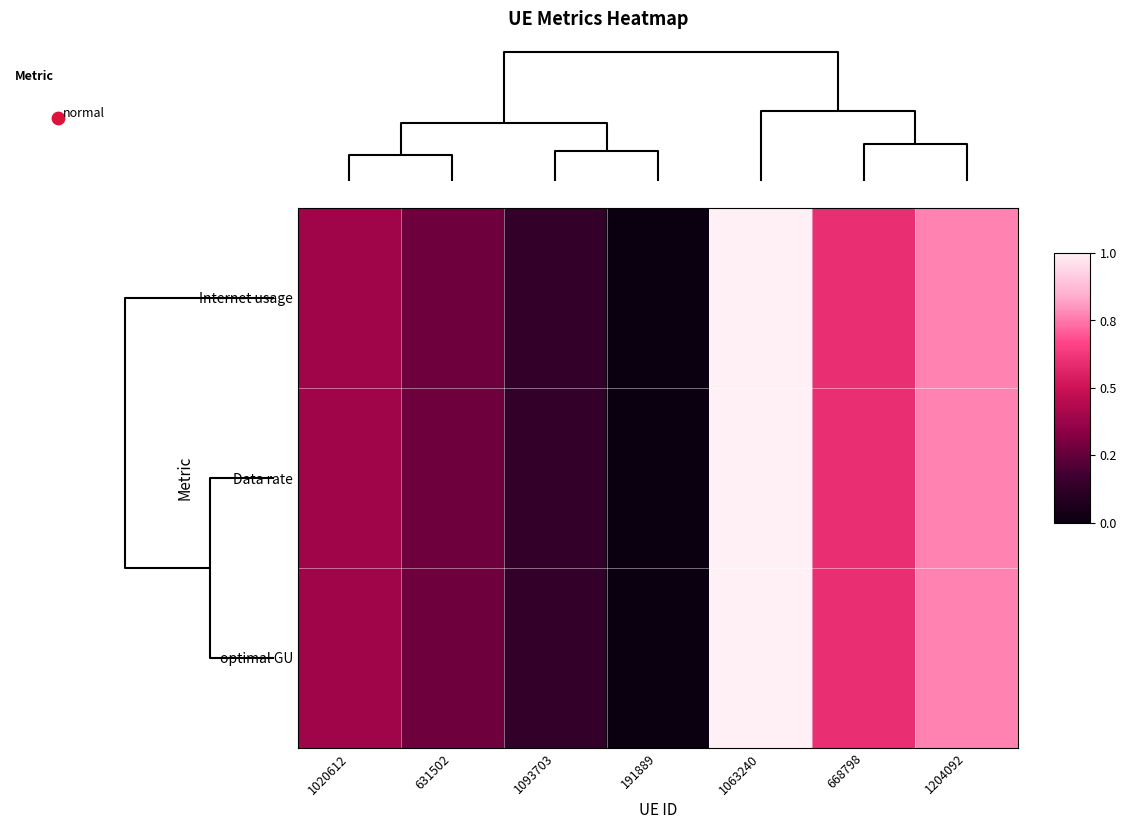

How many series are shown in this chart?

3